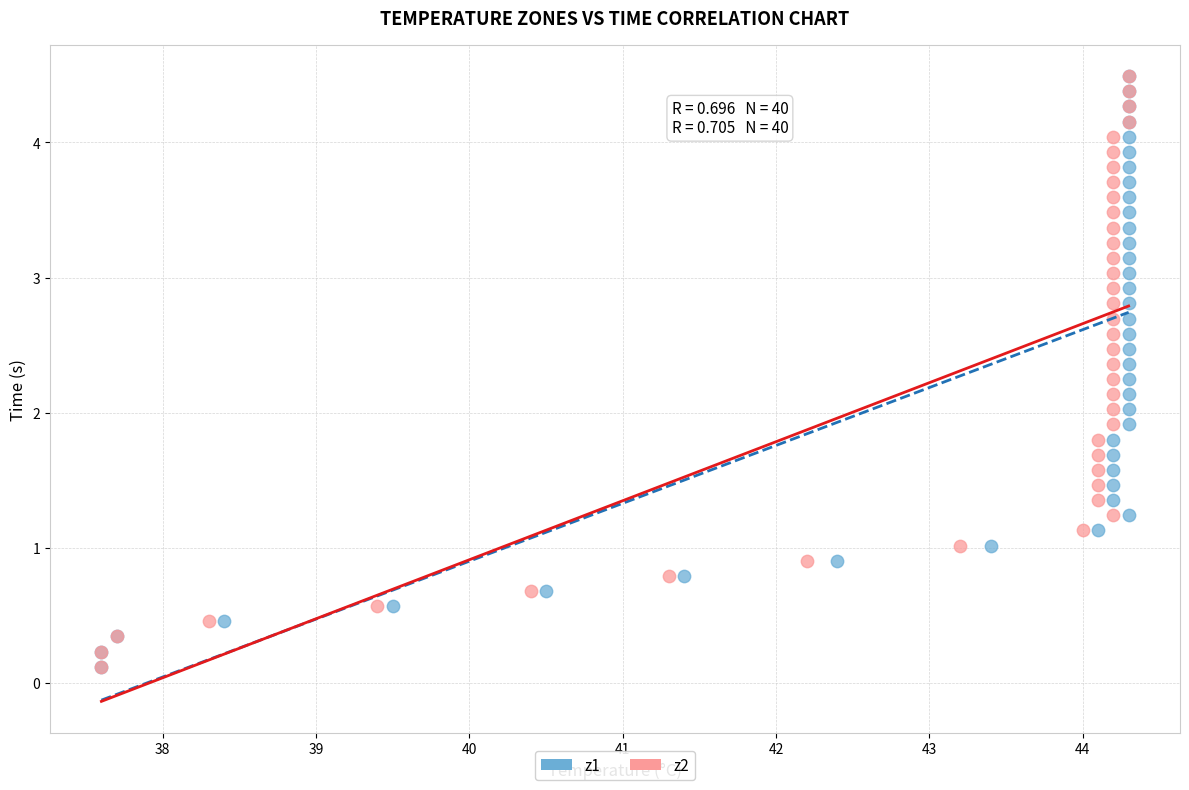

What are all the series names shown in the legend?

z1, z2